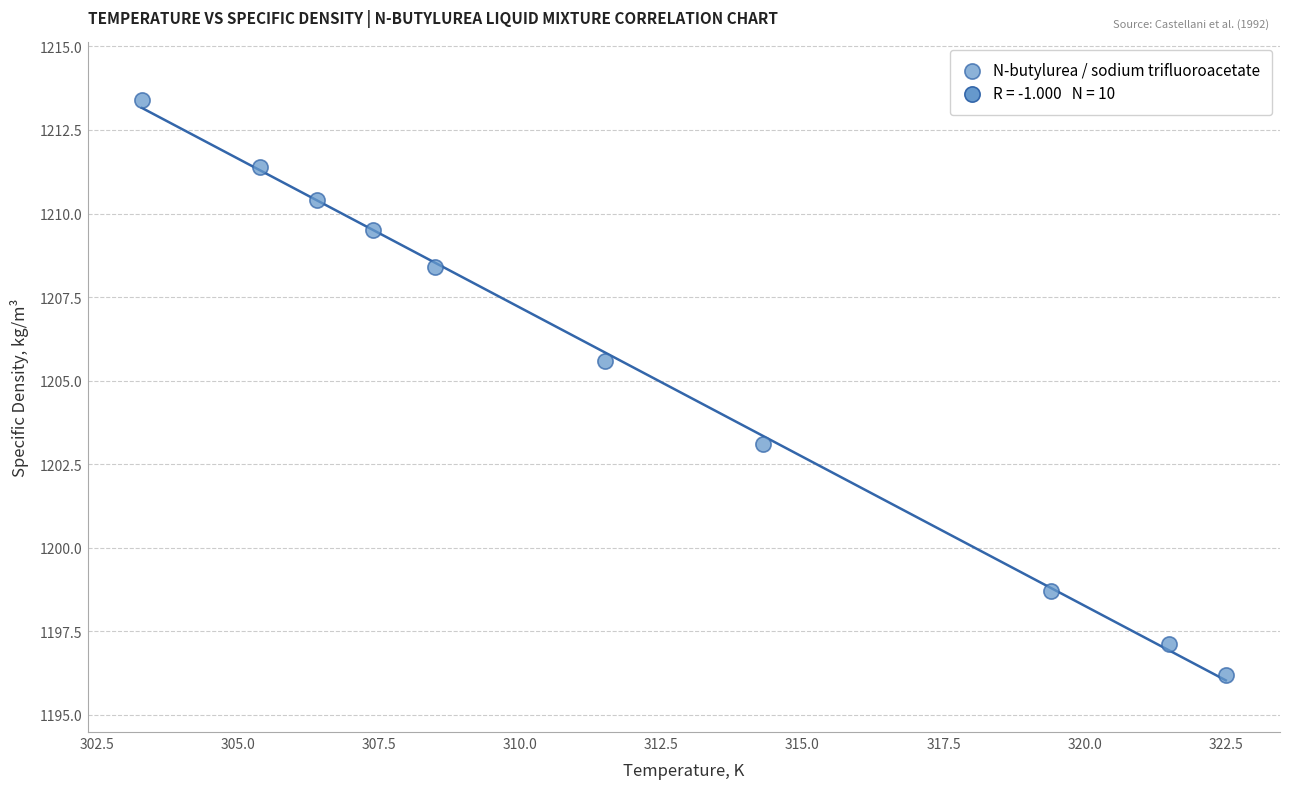

What is the range of X values (max minus min)?

19.2